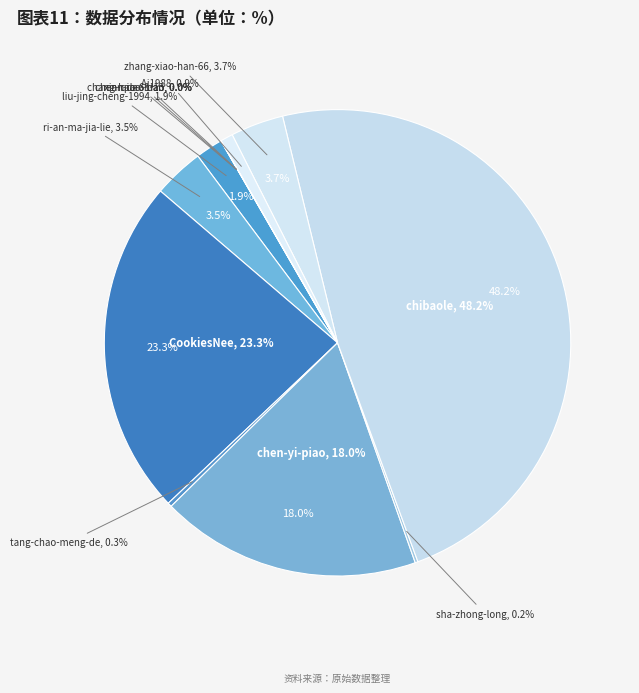

What portion of the pie excludes CookiesNee?

76.7%